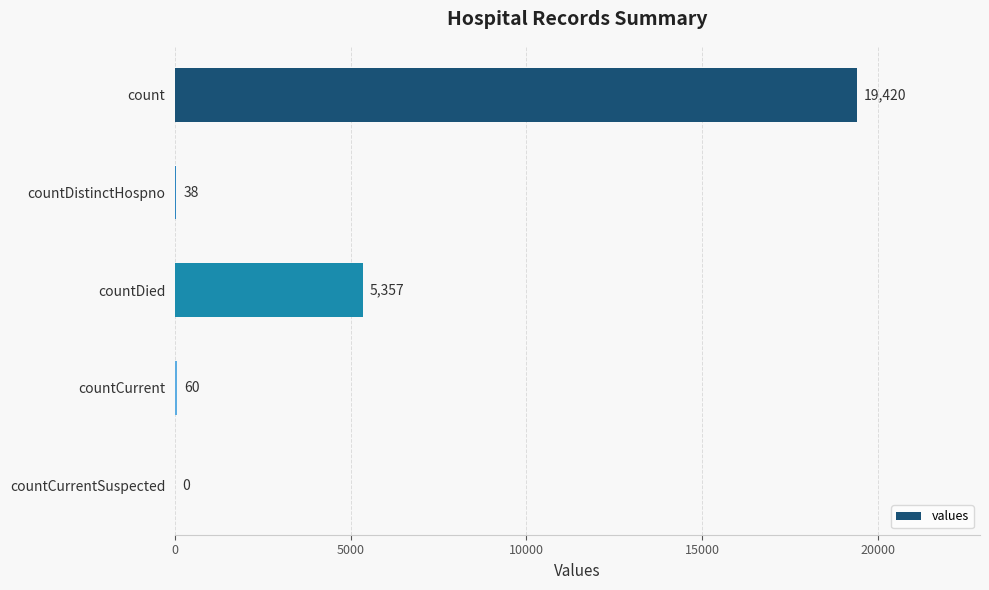

What is the change in value from countDistinctHospno to countCurrent?

+22